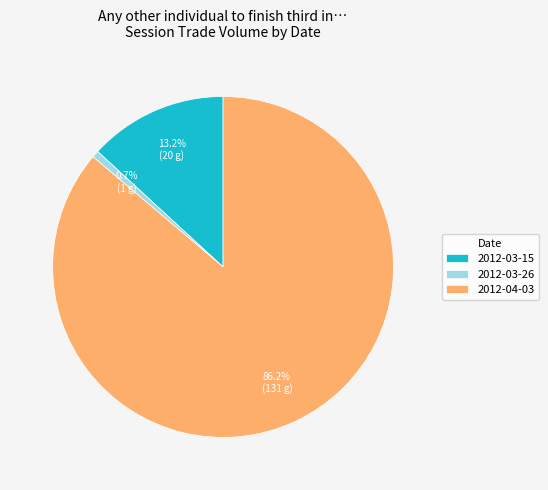

What portion of the pie excludes 2012-03-26?

99.3%